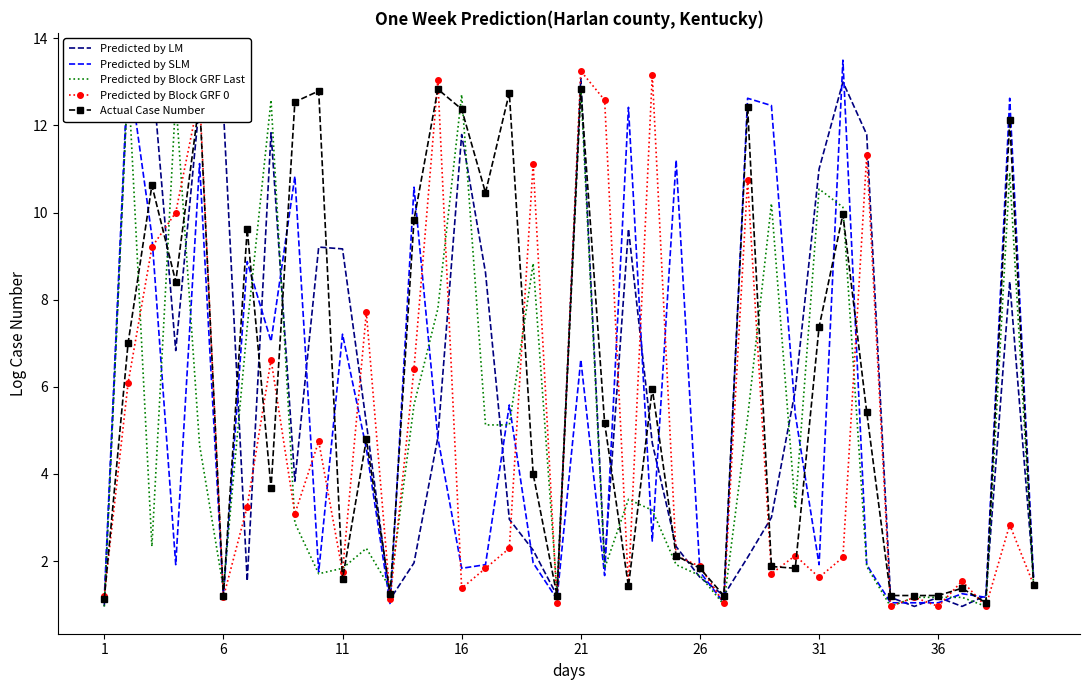

After their last crossing, which series has the higher values: Predicted by Block GRF Last or Actual Case Number?

Actual Case Number